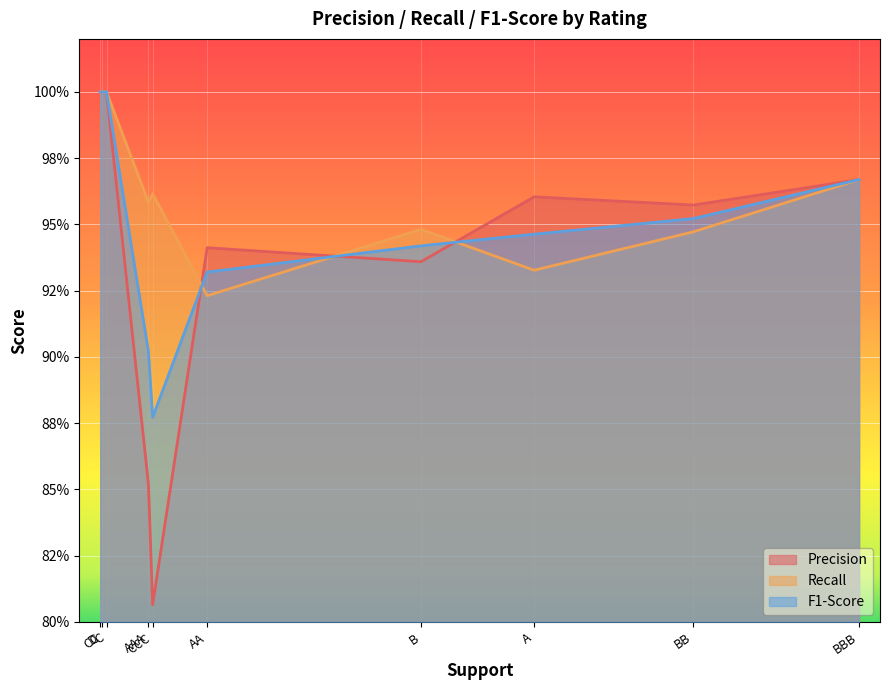

Between AAA and CC, which series saw the biggest shift?

Precision